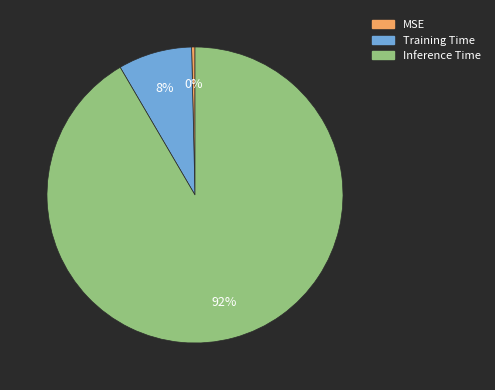

To the nearest percent, what portion does Inference Time represent?

92%